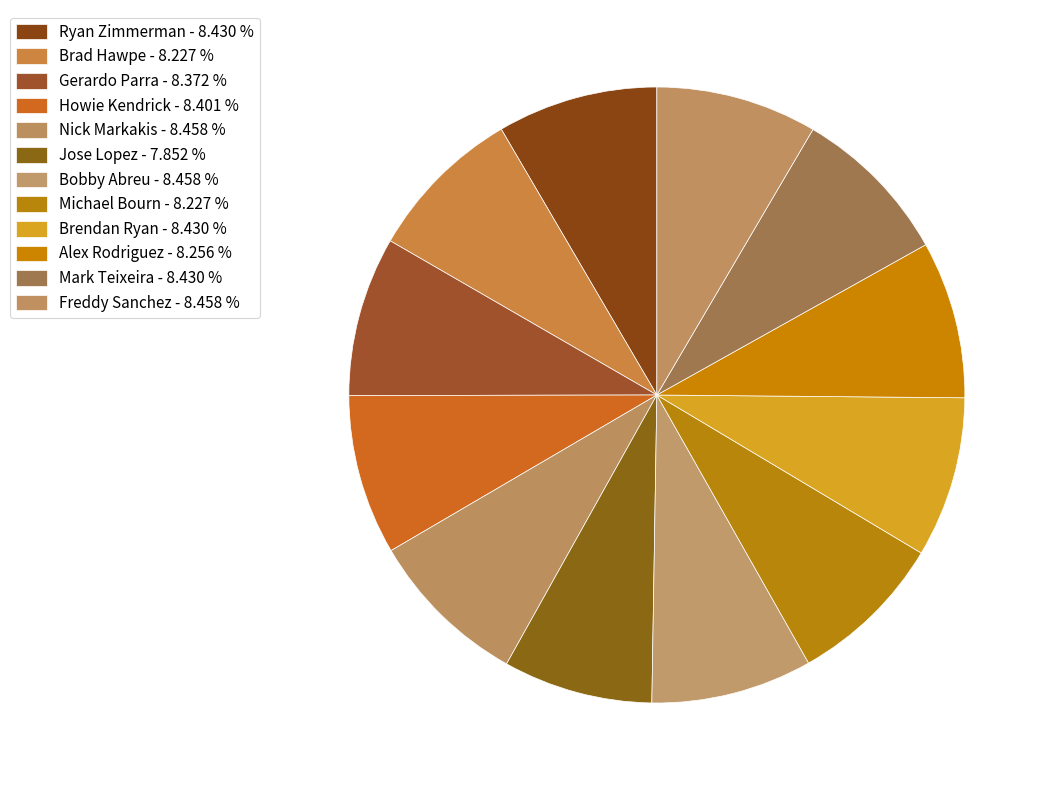

Is there any slice that represents more than half of the pie?

No